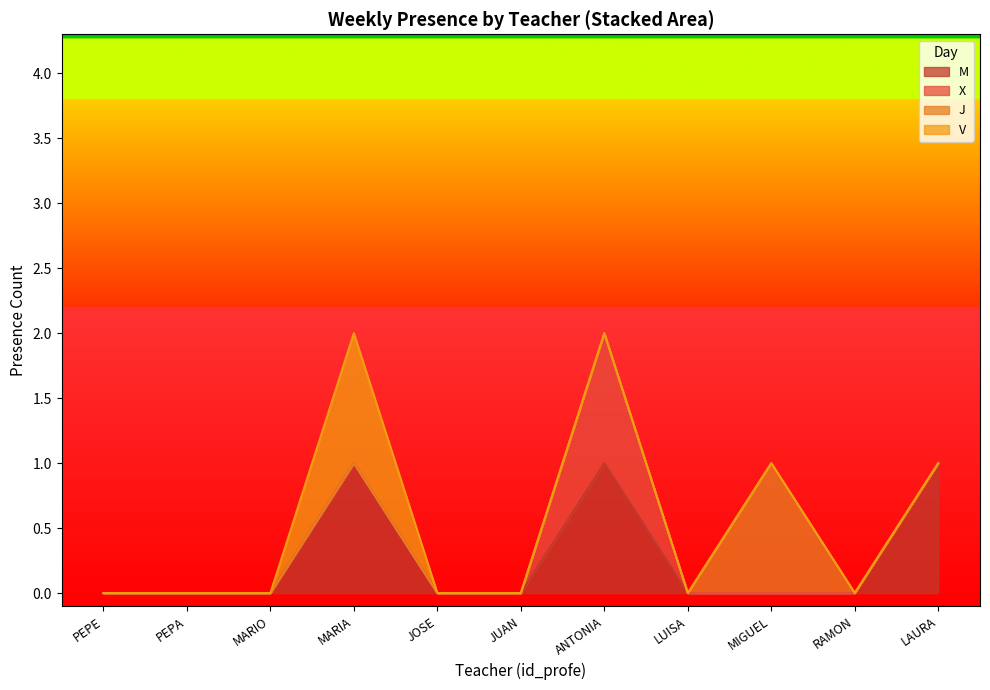

Is the value of V at JOSE greater than the value of M at LAURA?

No